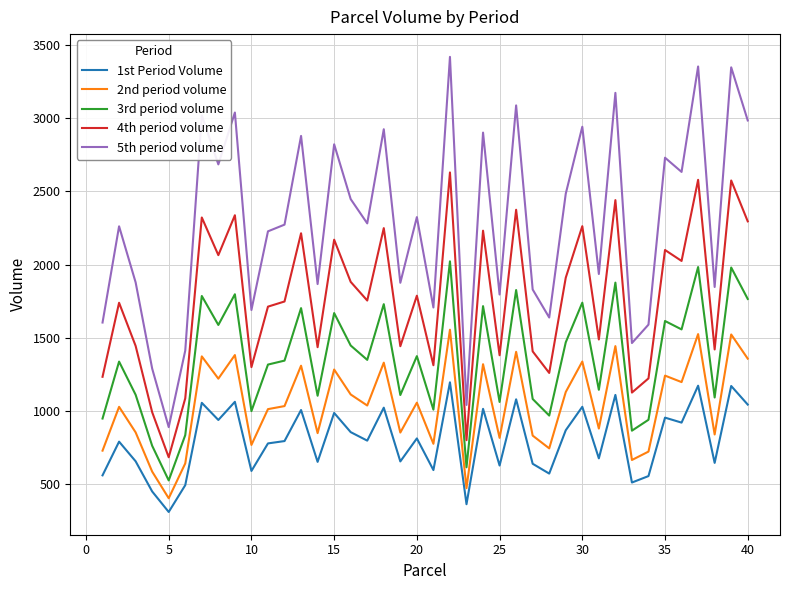

Which series has the largest total across all categories?

5th period volume